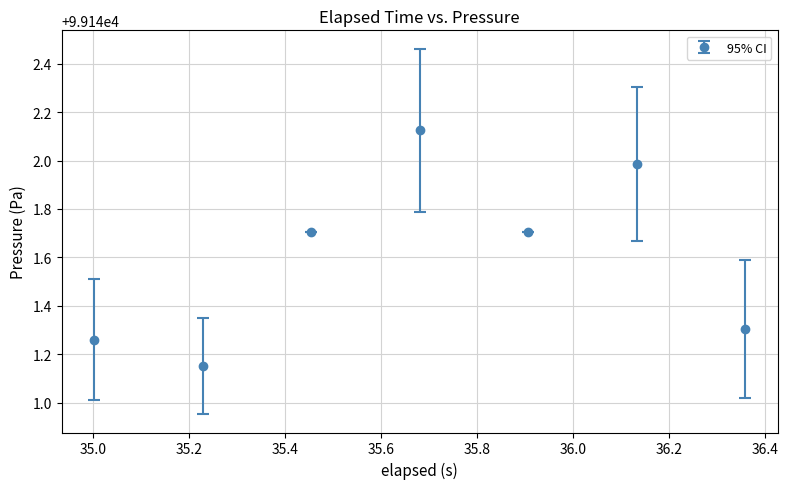

How many interior local valleys (lower than both neighbors) does the data have?

2